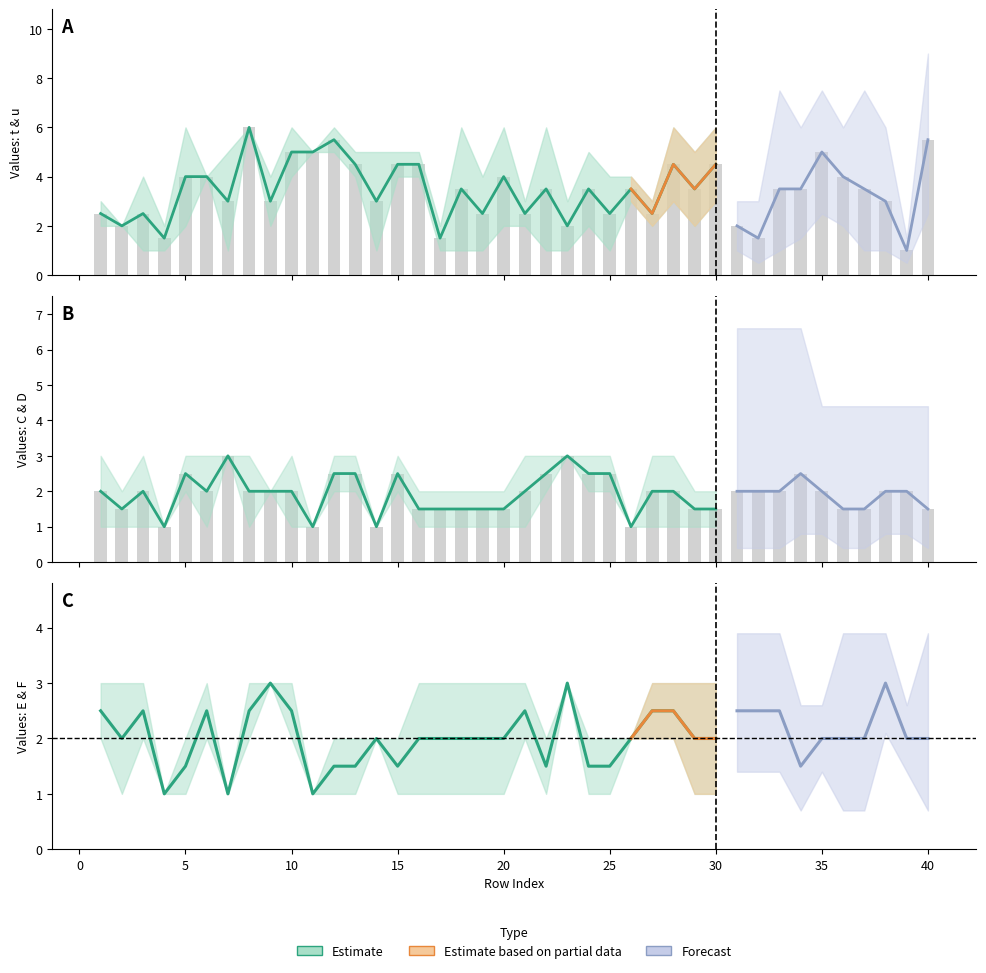

Is the value of D at 38 greater than the value of u at 39?

Yes